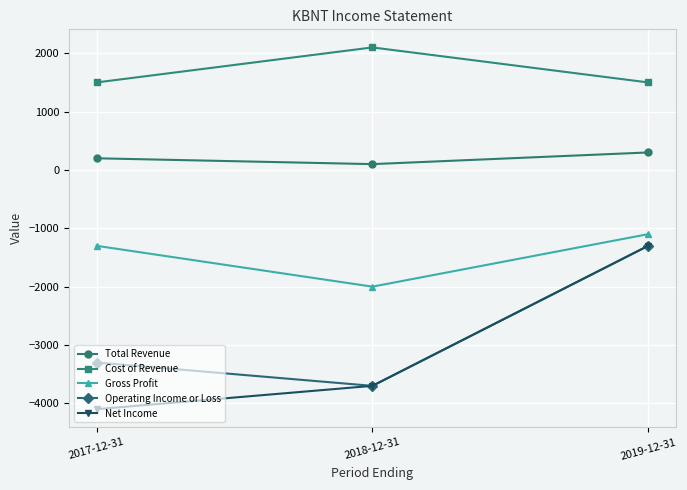

What is the sum of the Gross Profit values at 2017-12-31 and 2019-12-31?

-2400